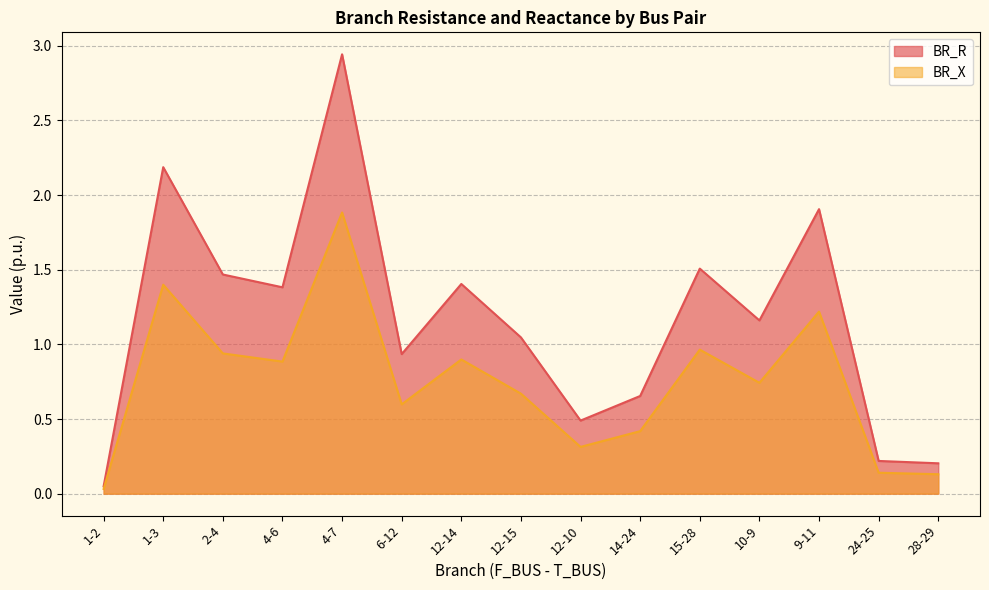

The value of BR_X at 15-28 is 1.0. True or false?

True